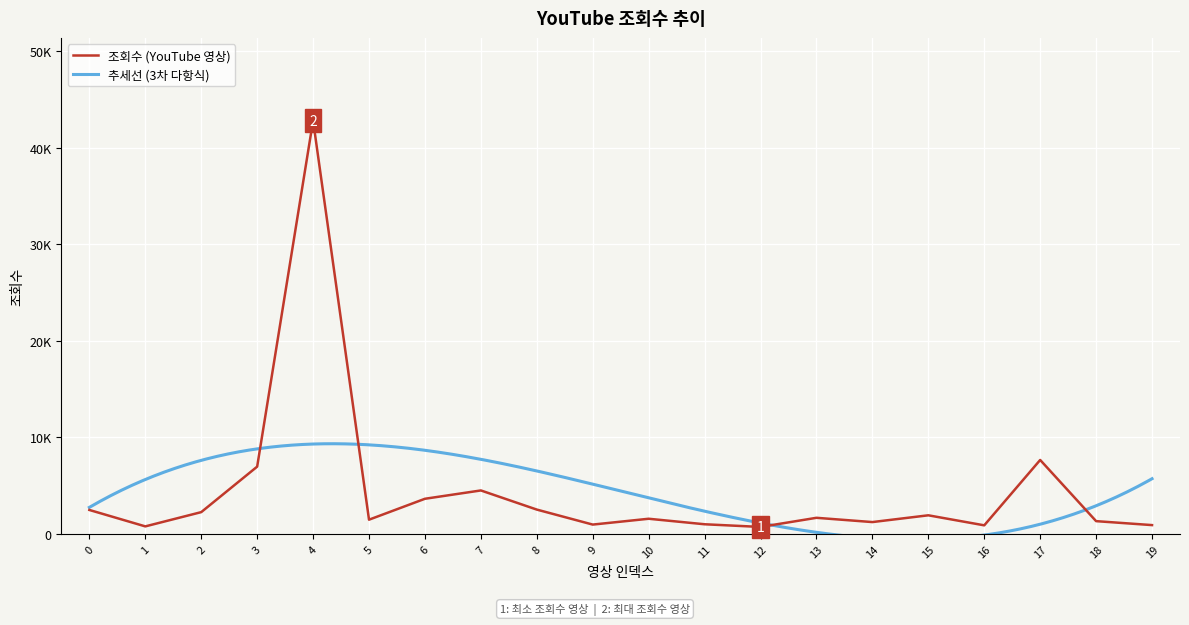

Reading right to left, list all the values displayed in this chart.

911	1321	7657	887	1926	1225	1667	721	998	1569	965	2518	4500	3638	1472	42807	6965	2254	778	2479